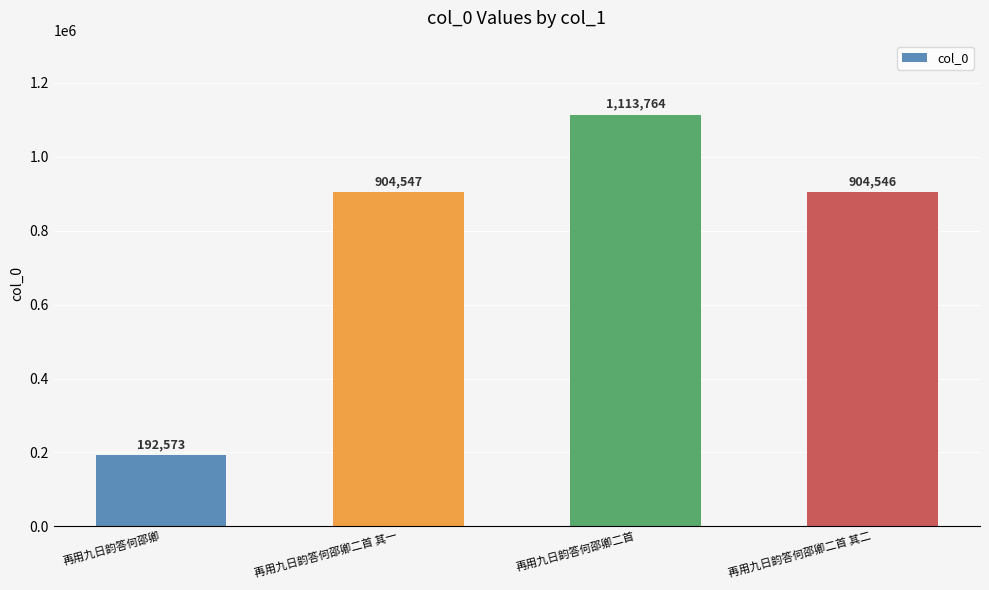

What is the difference between the values at 再用九日韵答何邵卿二首 其二 and 再用九日韵答何邵卿二首 其一?

1